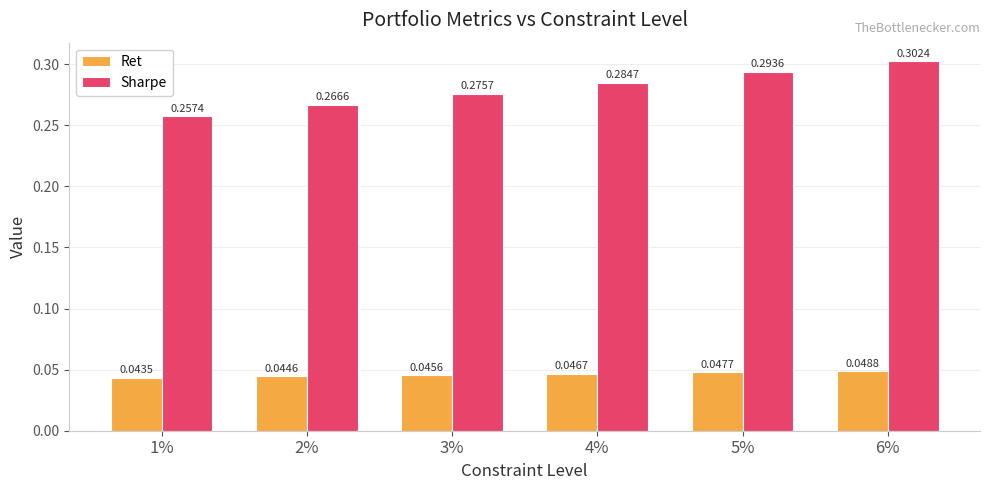

Count the number of categories in the chart.

6